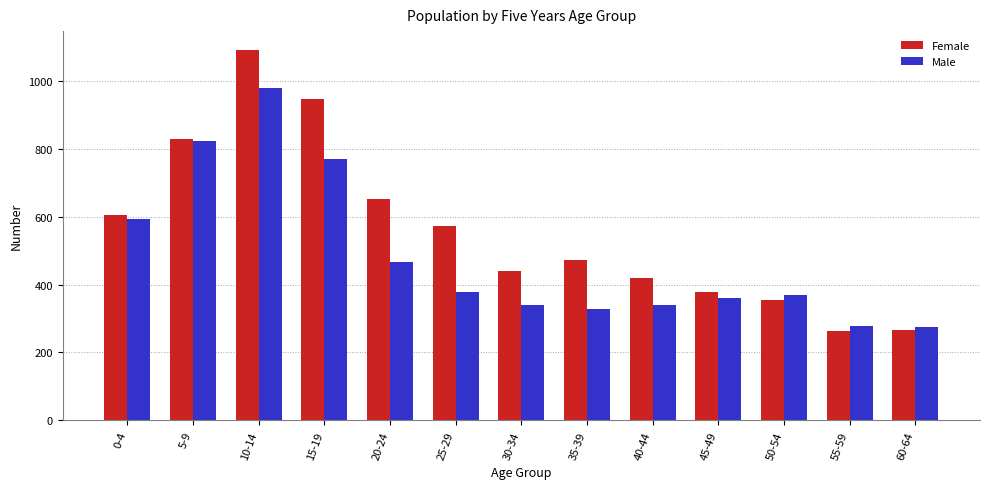

At which category is the sum across all series the highest?

10-14